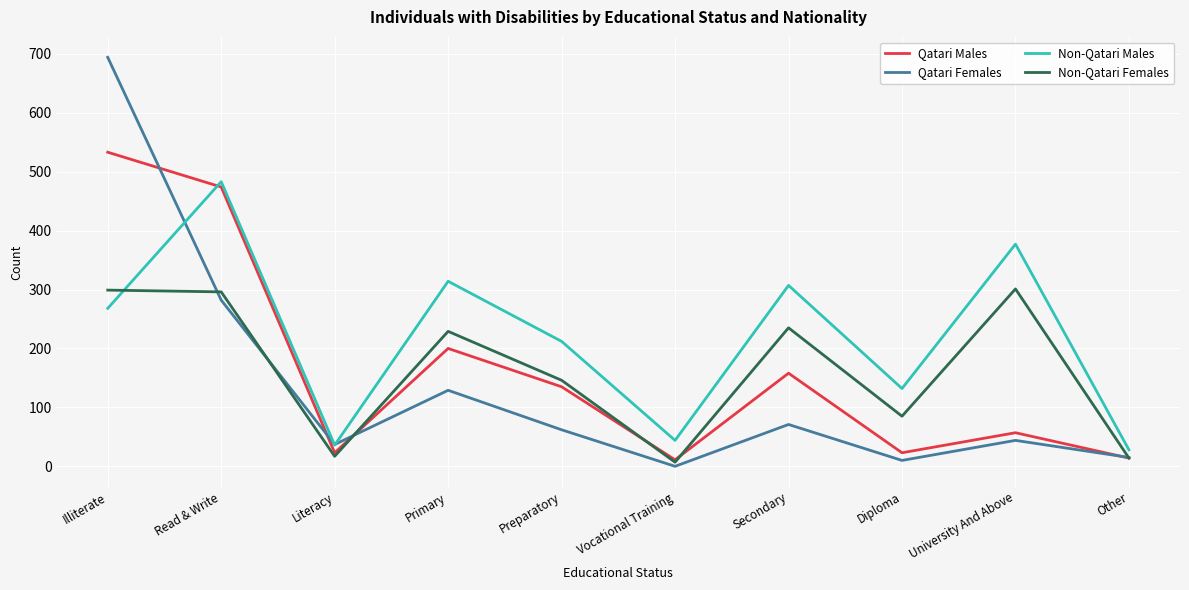

Which category has the highest value across all series?

Illiterate